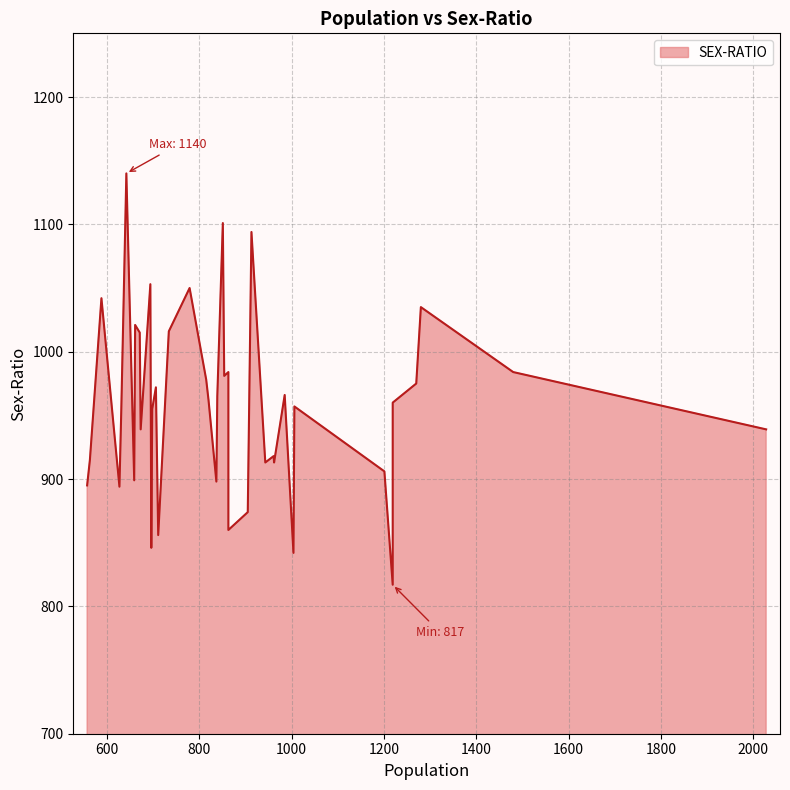

What is the change in value from 863 to 659?

+39